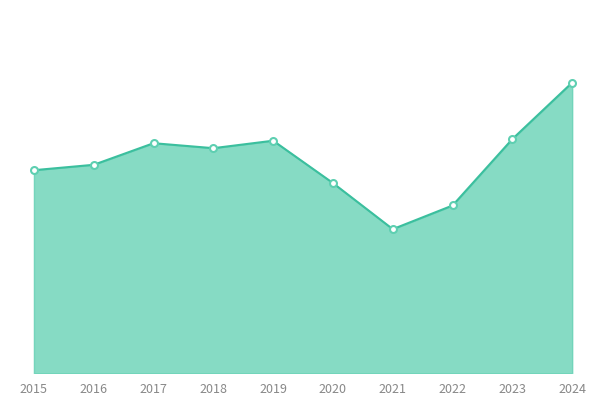

Is this an area chart (filled region under the line)?

Yes